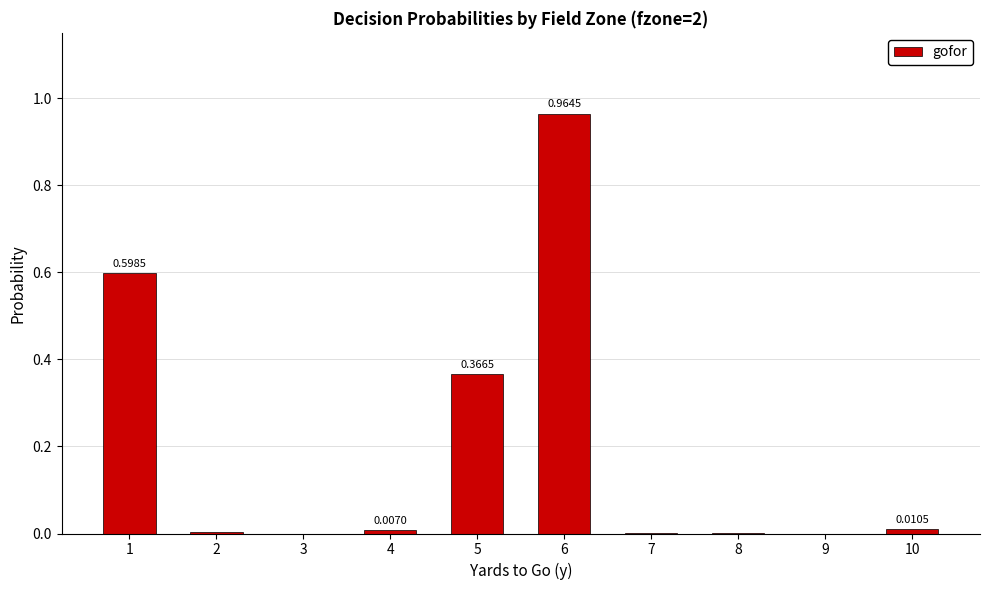

What is the sum of all values?

2.0